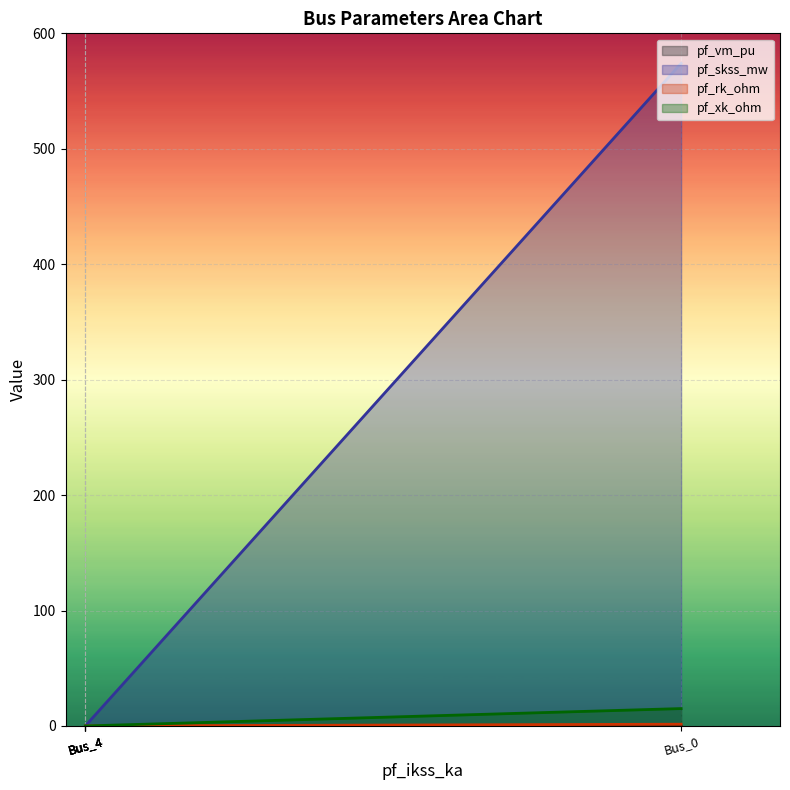

How many values in pf_rk_ohm are above zero?

1